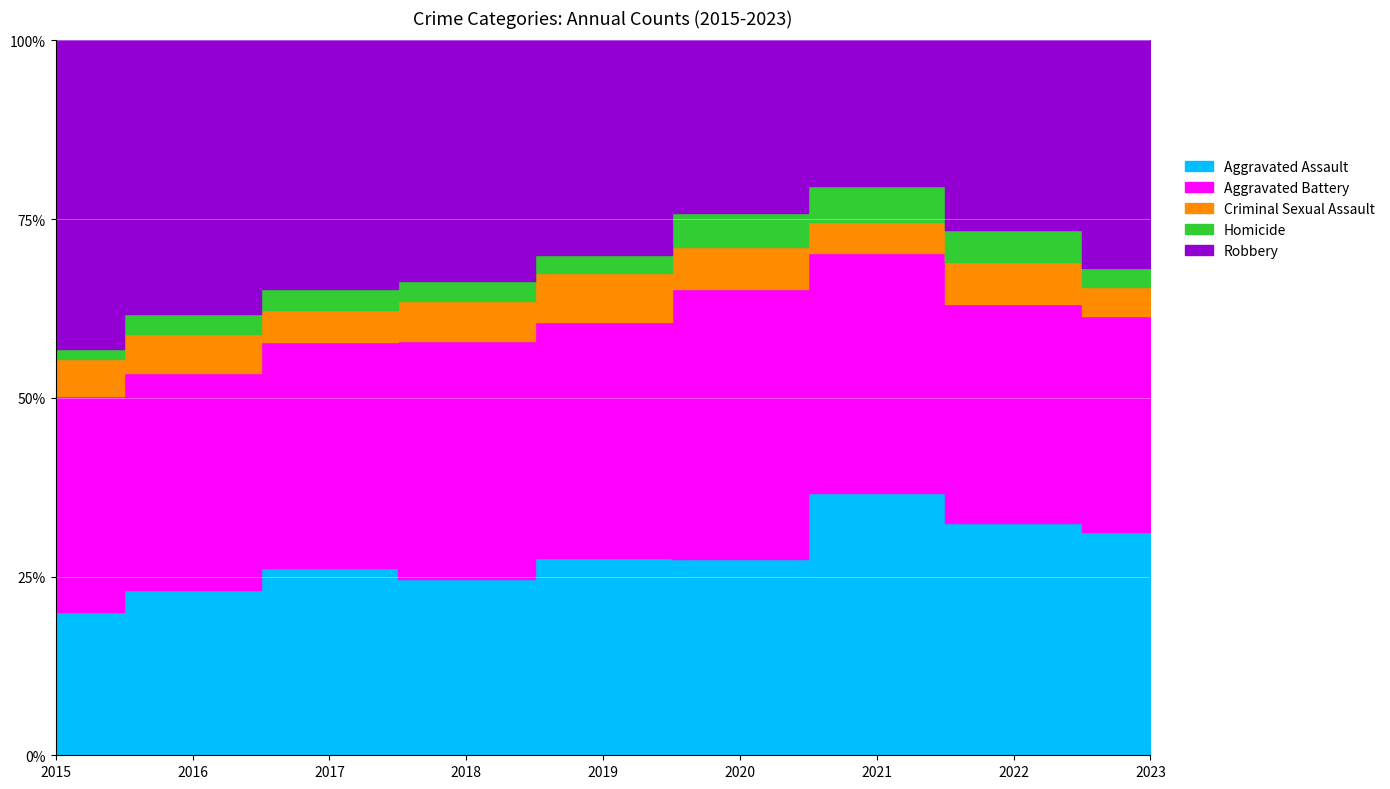

At which category does Homicide reach its first local valley?

2019